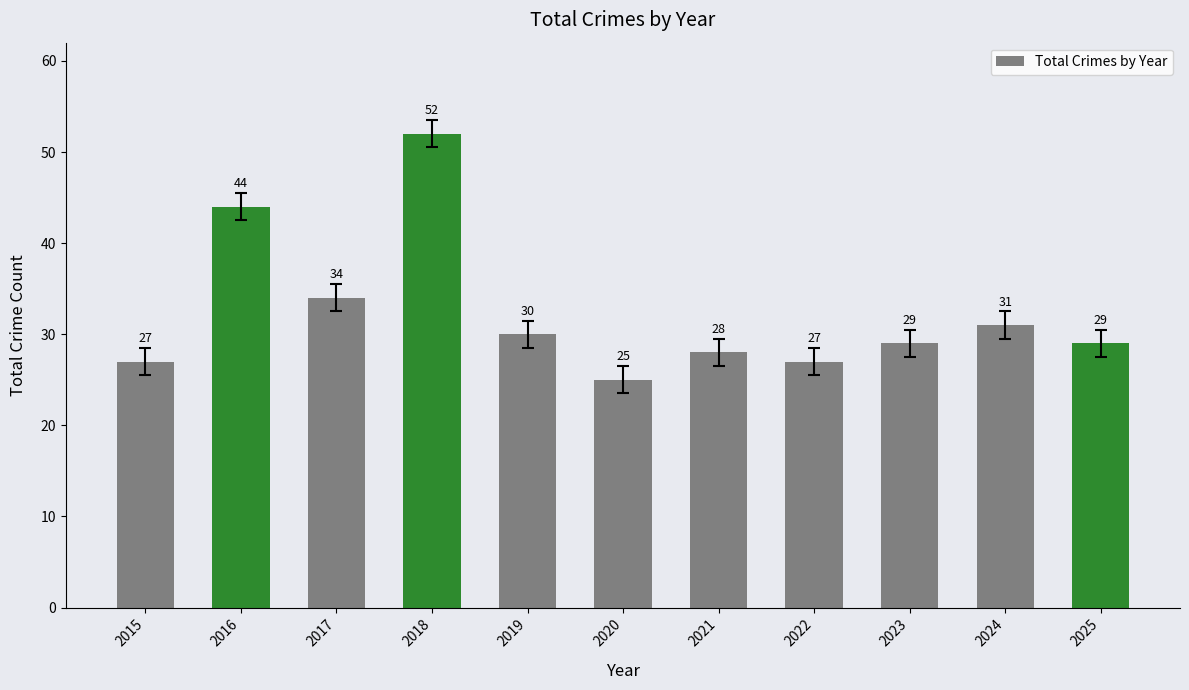

What is the value of the 10th bar from the left?

31